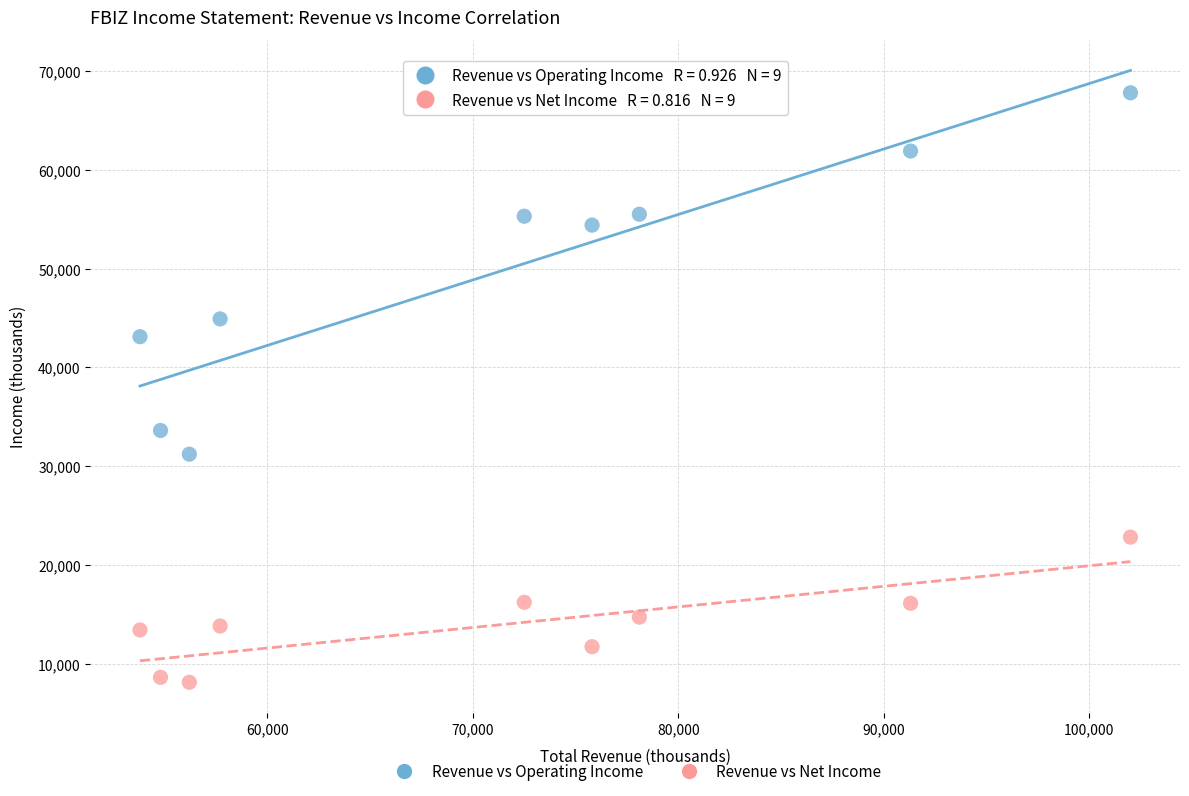

Across all series, what Y value is closest to 37950?

33600